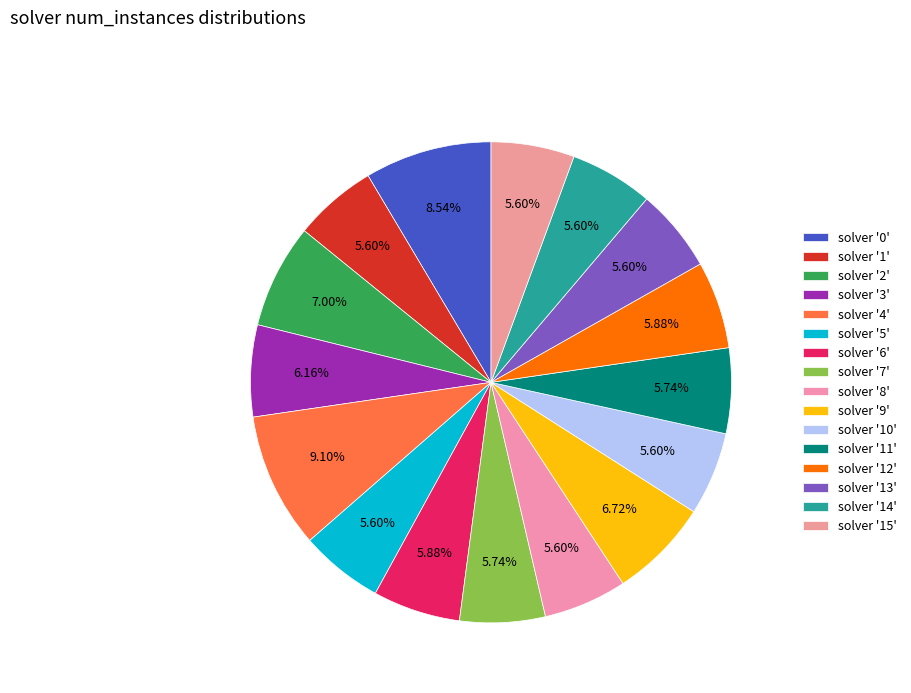

How many slices are in this pie chart?

16